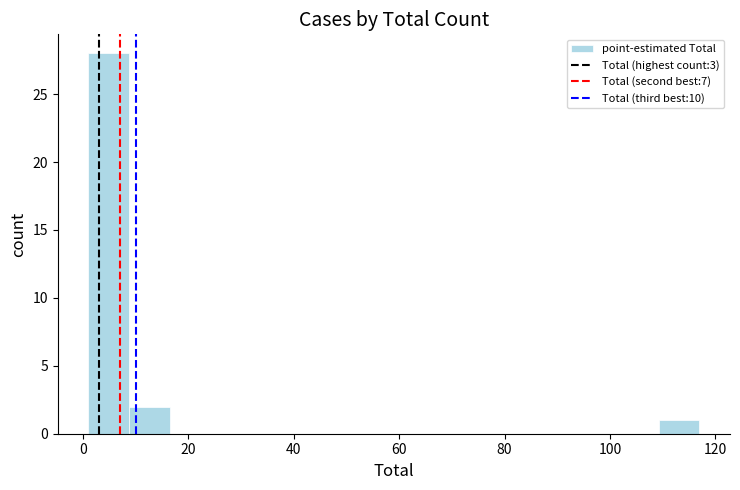

Read against the x-axis, roughly where is the centre of the tallest bar?

4